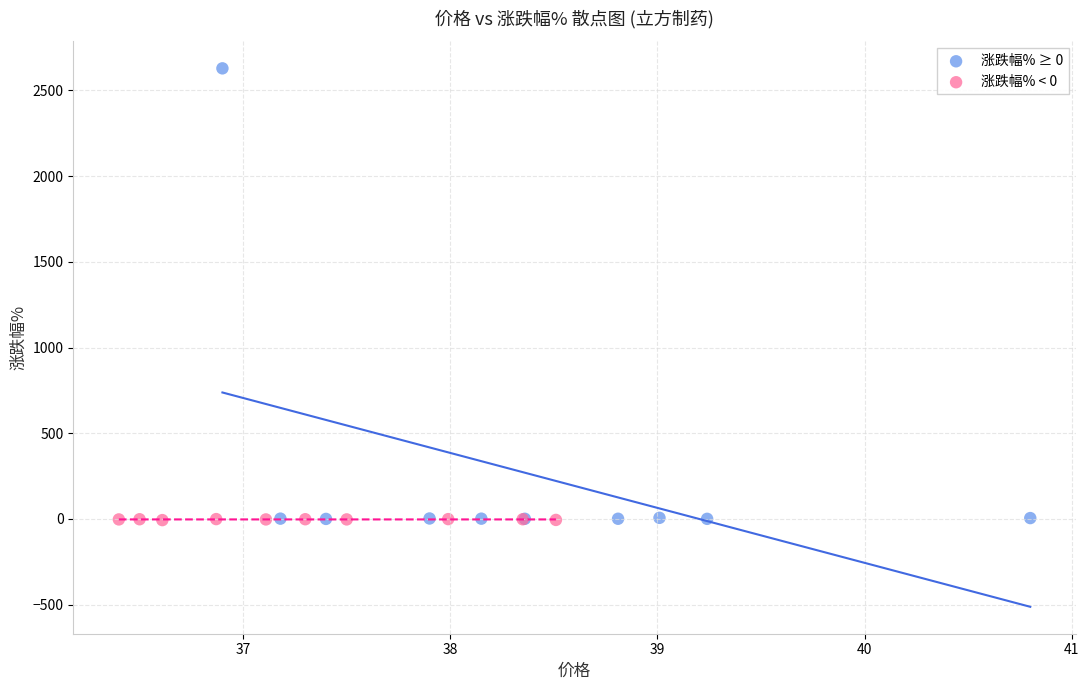

Which series has the widest spread of Y values?

涨跌幅% ≥ 0